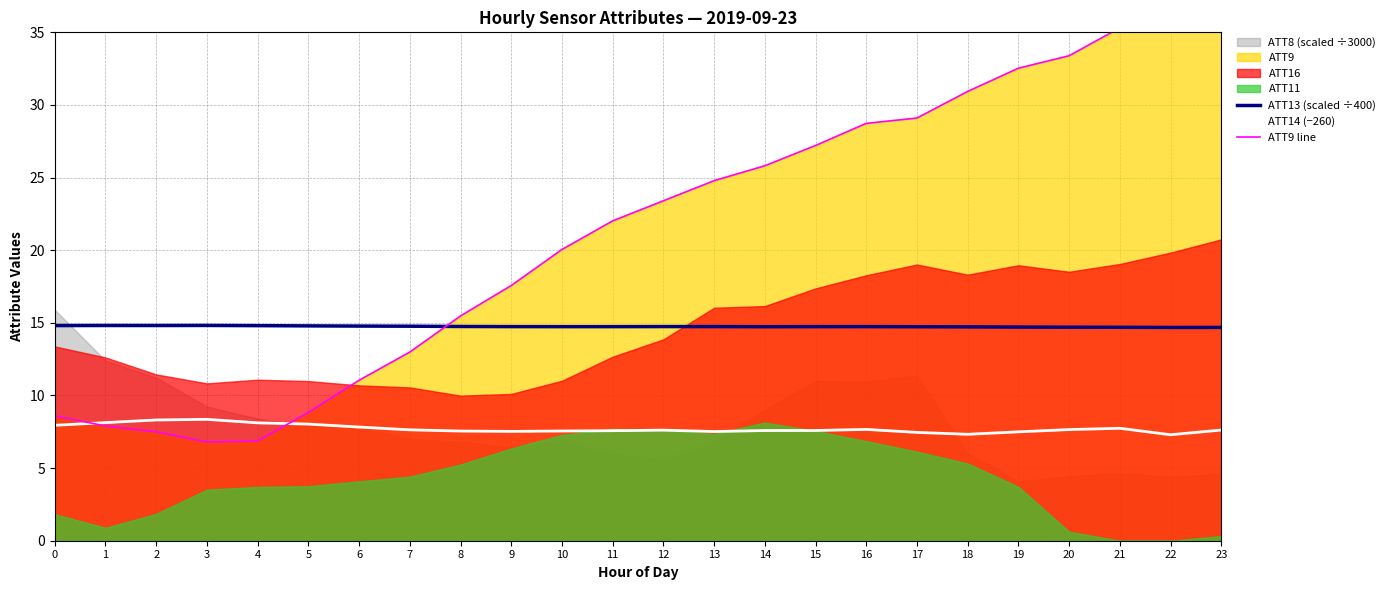

True or false: ATT14 (−260) has more than 0 interior local peaks.

True